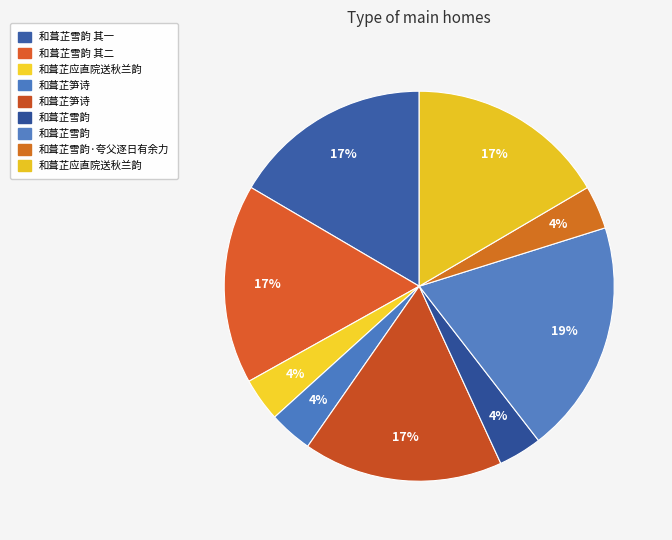

Count the number of slices in the pie.

9